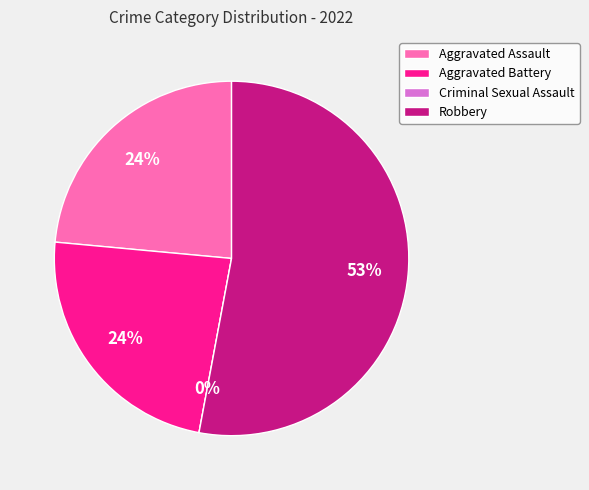

Does Robbery account for over 50% of the chart?

Yes